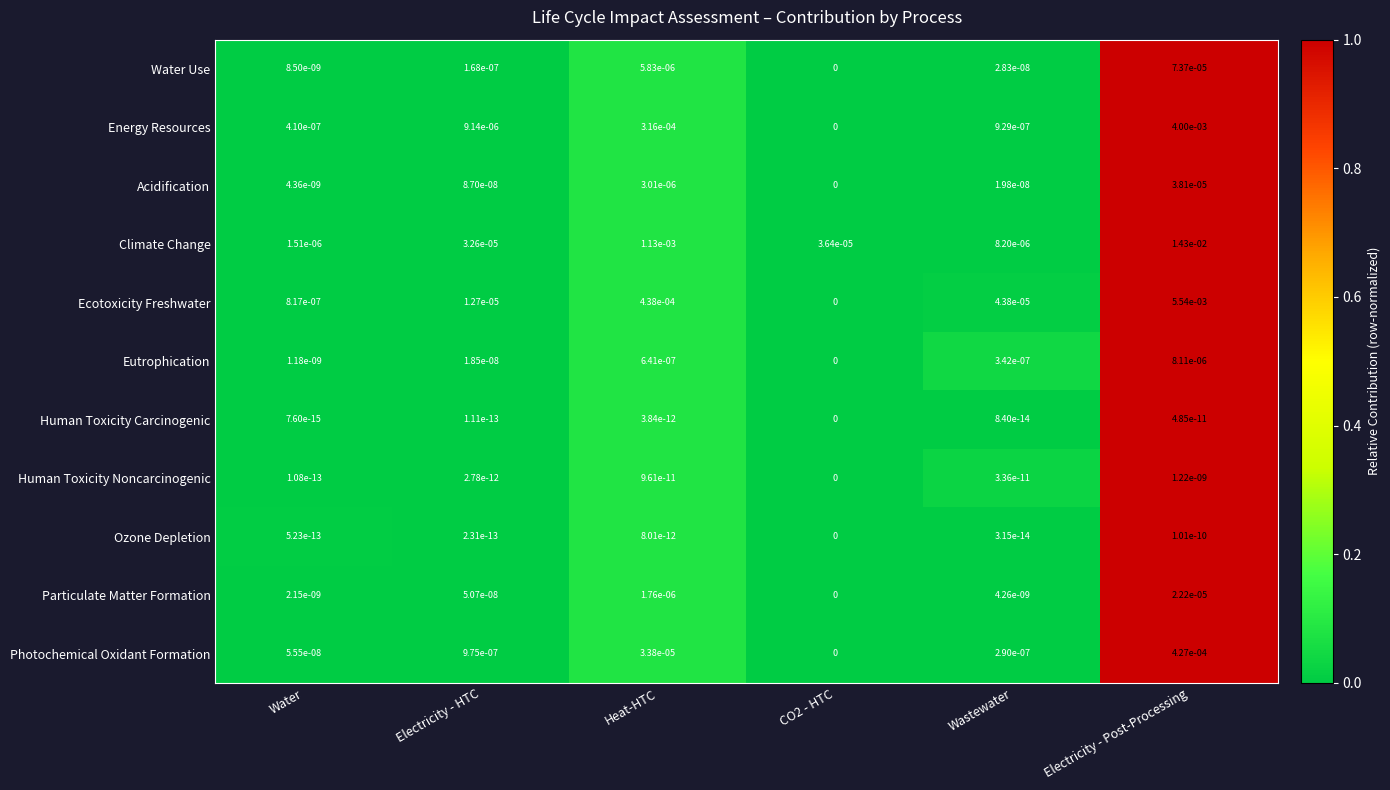

Rank the series by their maximum value, from lowest to highest.

Human Toxicity Carcinogenic, Ozone Depletion, Human Toxicity Noncarcinogenic, Eutrophication, Particulate Matter Formation, Acidification, Water Use, Photochemical Oxidant Formation, Energy Resources, Ecotoxicity Freshwater, Climate Change